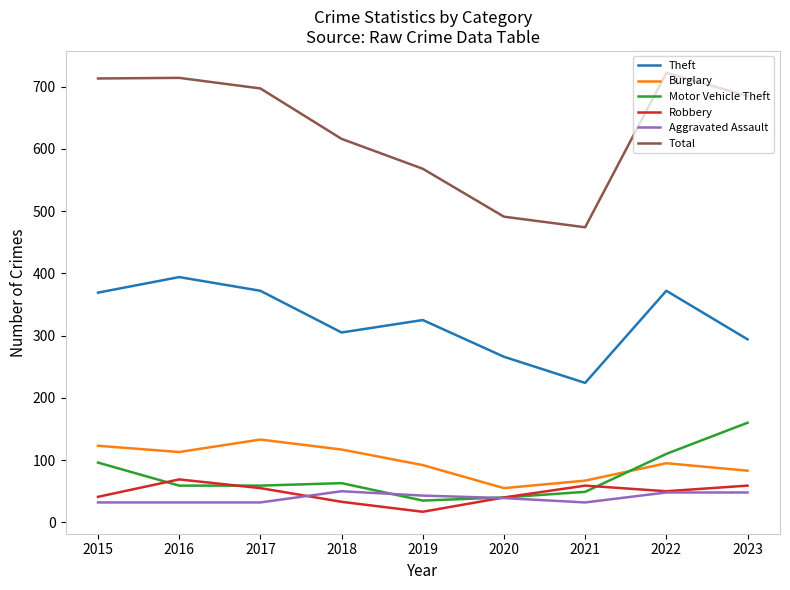

How many lines are shown in the chart?

6